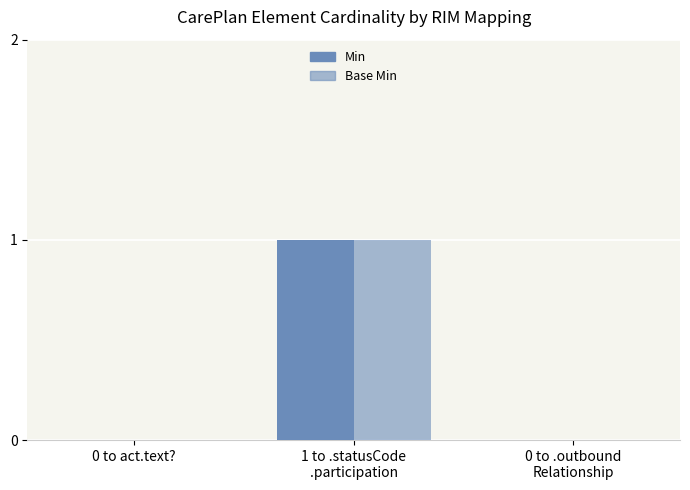

Reading right to left, extract all data points from this chart.

Min: 0	1	0
Base Min: 0	1	0